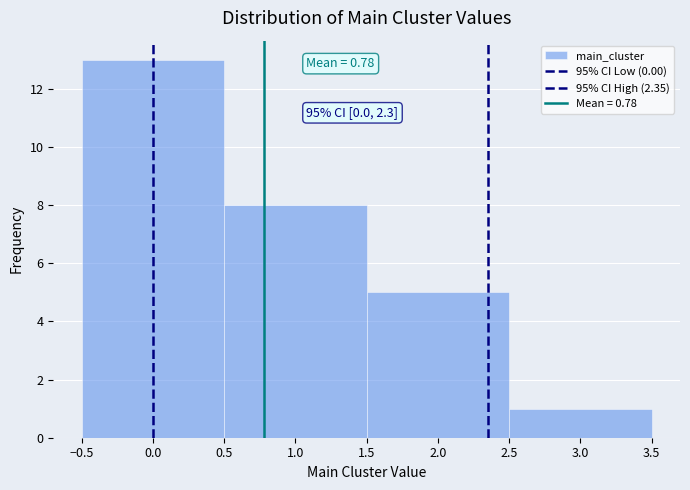

Which range on the x-axis has the tallest bar?

-0.5 to 0.5